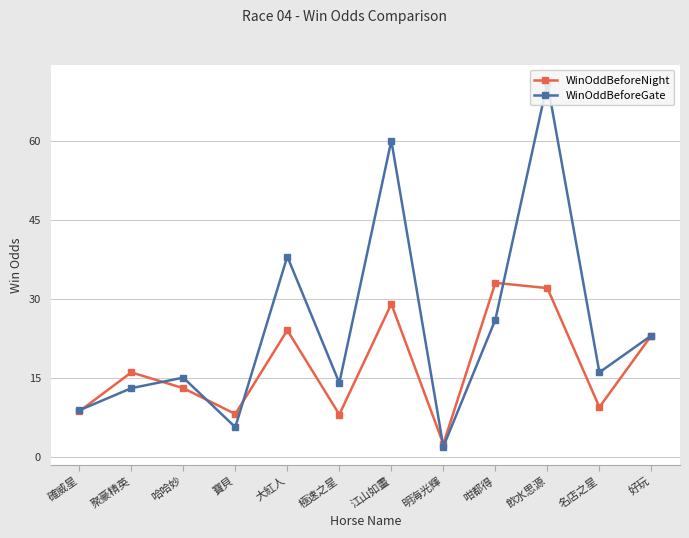

Is it true that WinOddBeforeGate equals 12.2 at 確威星?

False